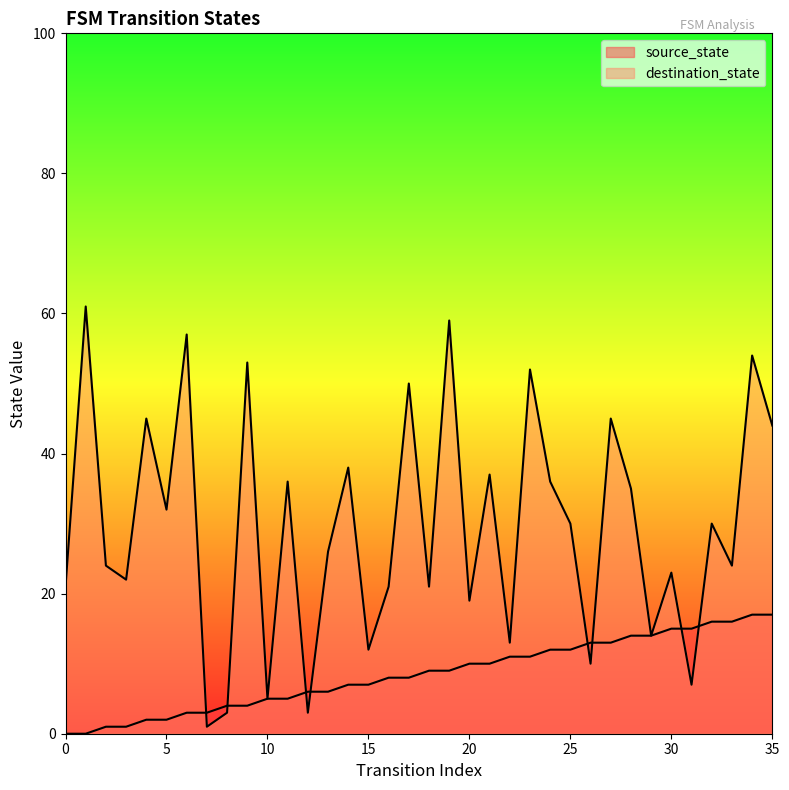

Read the source_state value at 26, to the nearest 5.

15